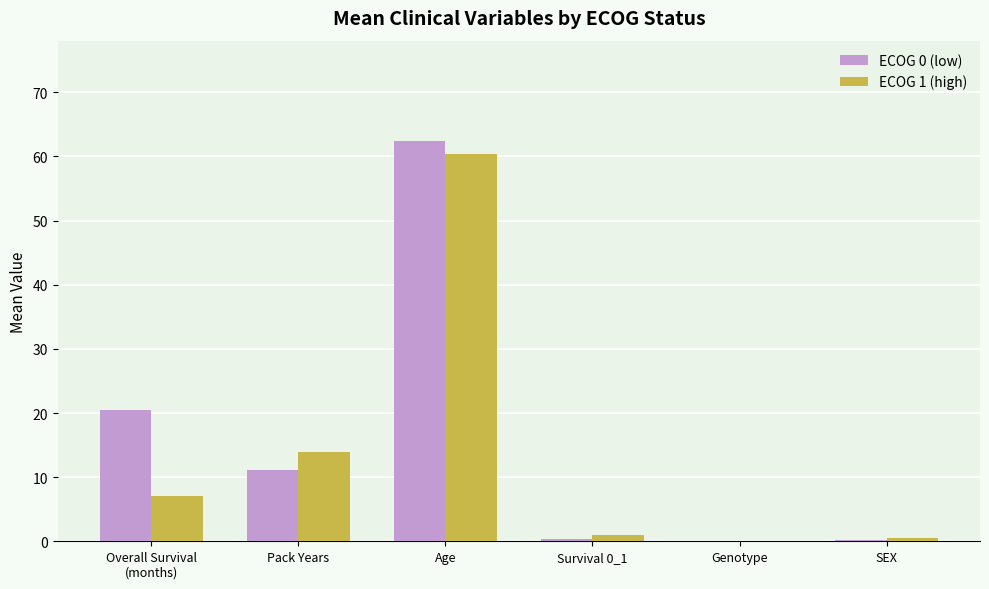

Which category has the highest value in the ECOG 0 (low) series?

Age